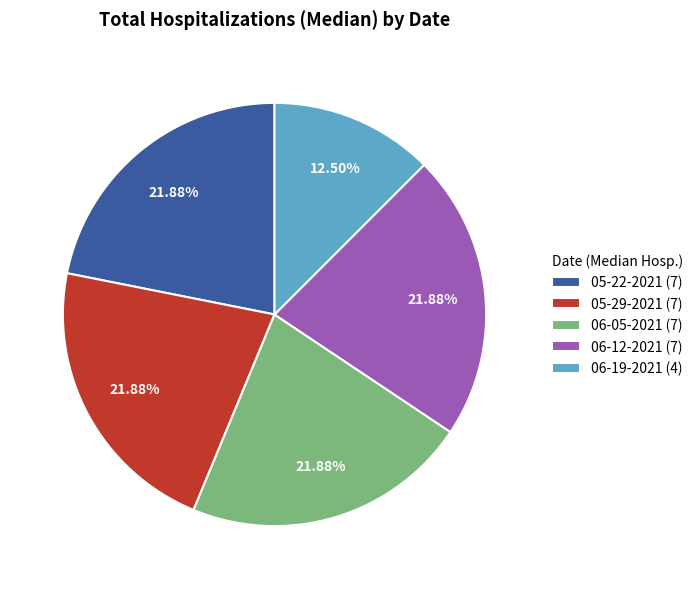

What is the smallest slice in the pie chart?

06-19-2021 (4)